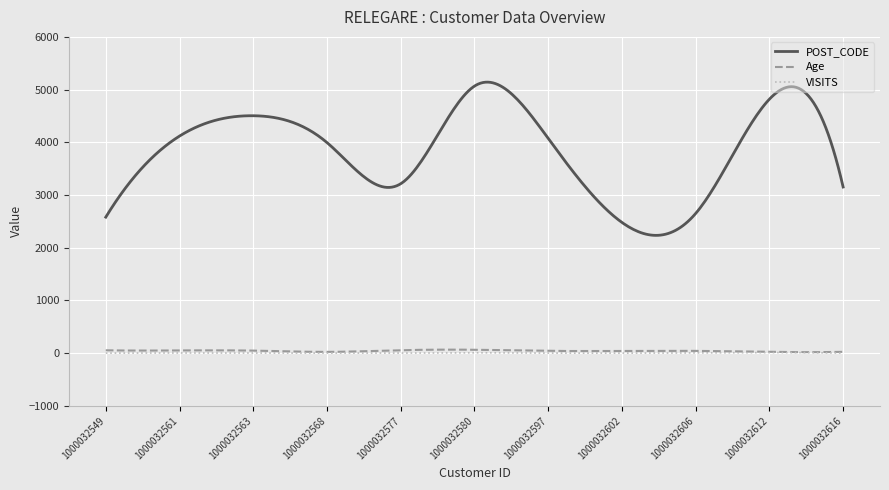

True or false: Age and POST_CODE cross at least once.

False